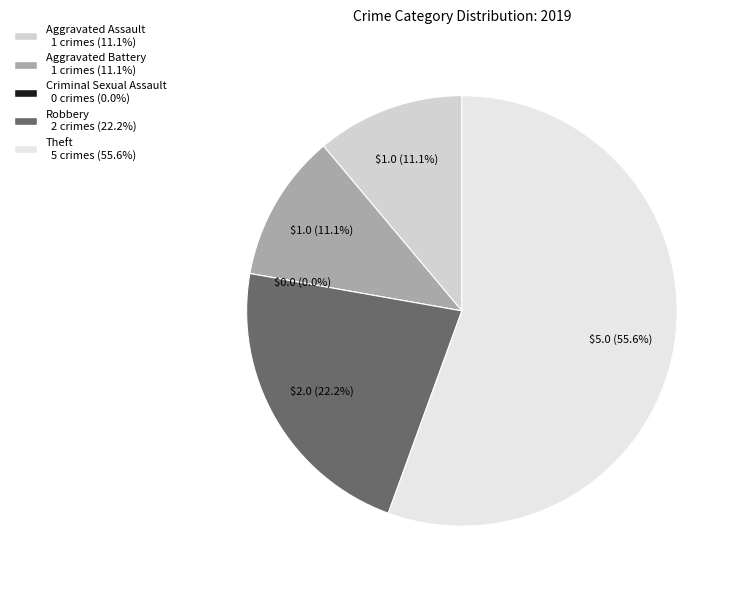

The Theft slice represents 56% of the pie. True or false?

True